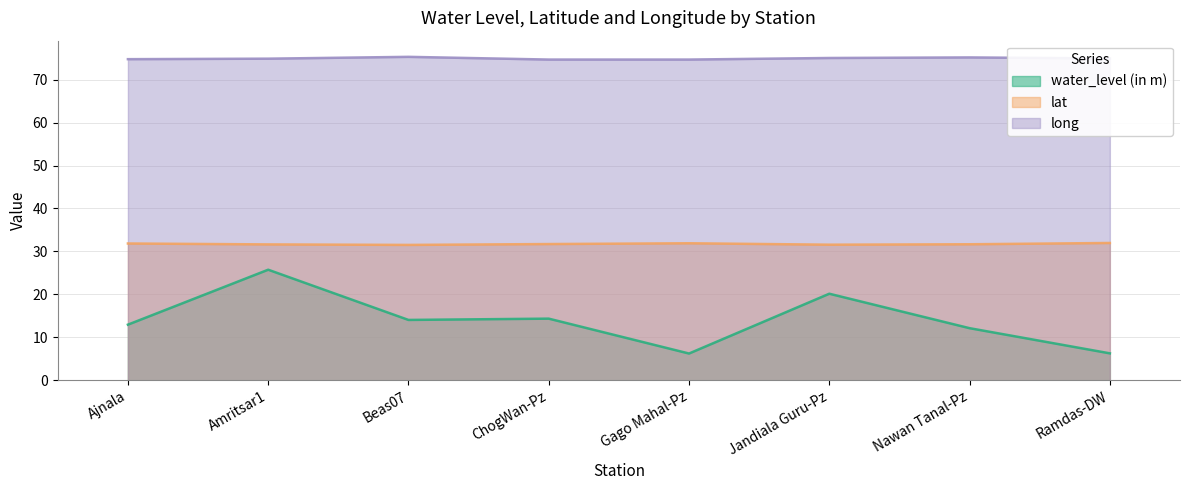

Reading left to right, what are all the values shown in this chart?

water_level (in m): 12.9	25.7	14.1	14.3	6.2	20.1	12.1	6.3
lat: 31.8	31.6	31.5	31.7	31.9	31.6	31.7	32.0
long: 74.8	74.9	75.3	74.7	74.7	75.0	75.2	74.9